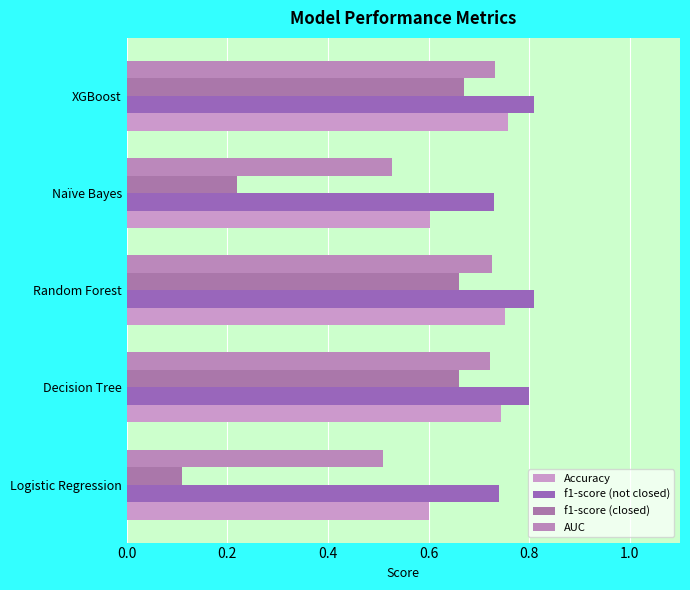

At how many categories does at least one series exceed 0?

5